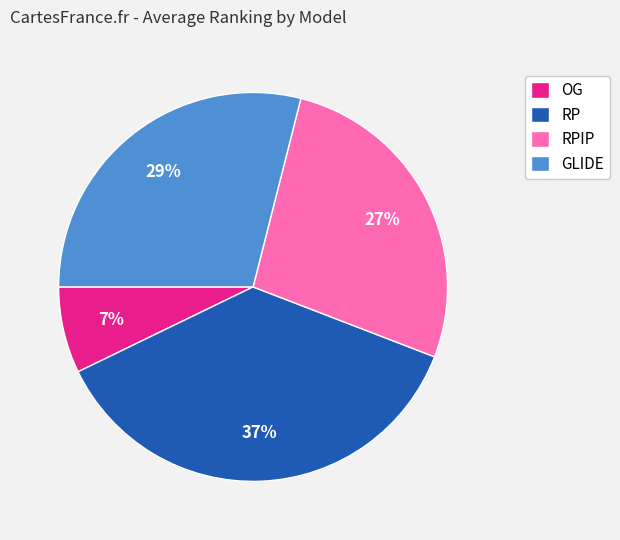

To the nearest percent, what portion does GLIDE represent?

29%